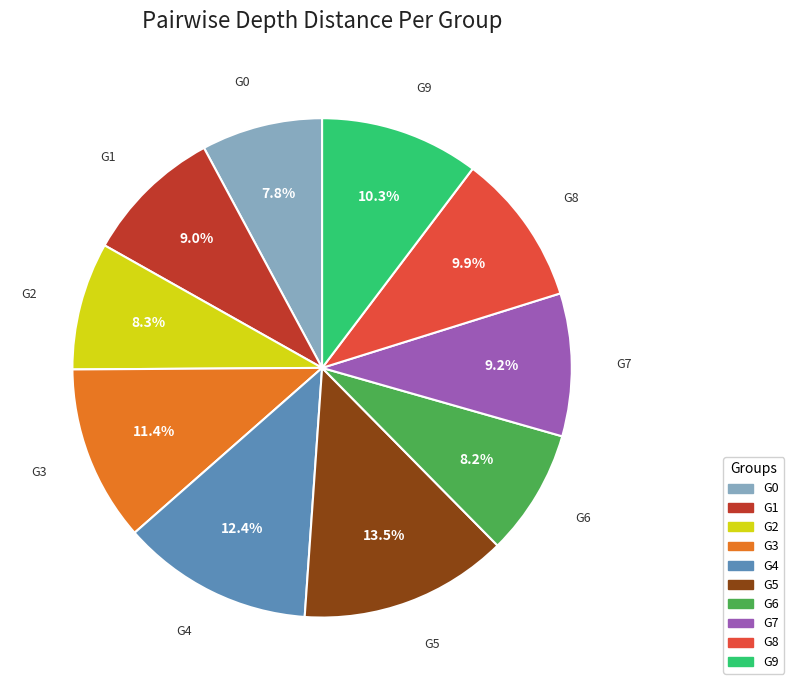

How much of the chart is everything except G1?

91.0%